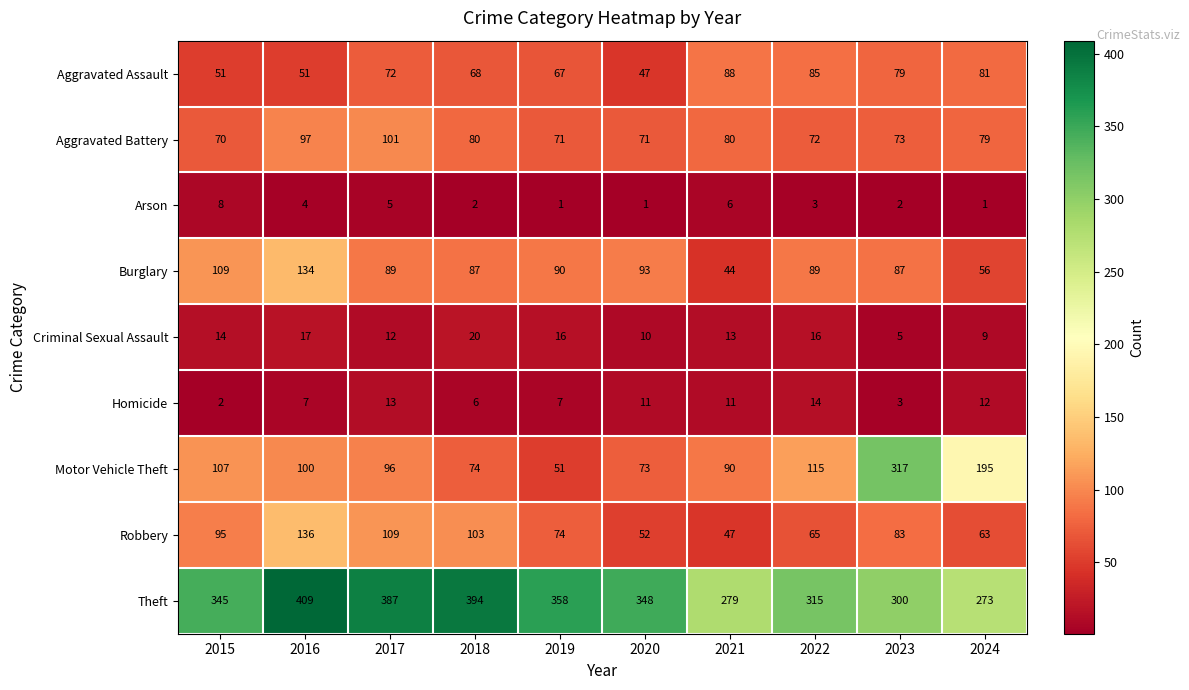

Which series has the widest spread of values?

Motor Vehicle Theft